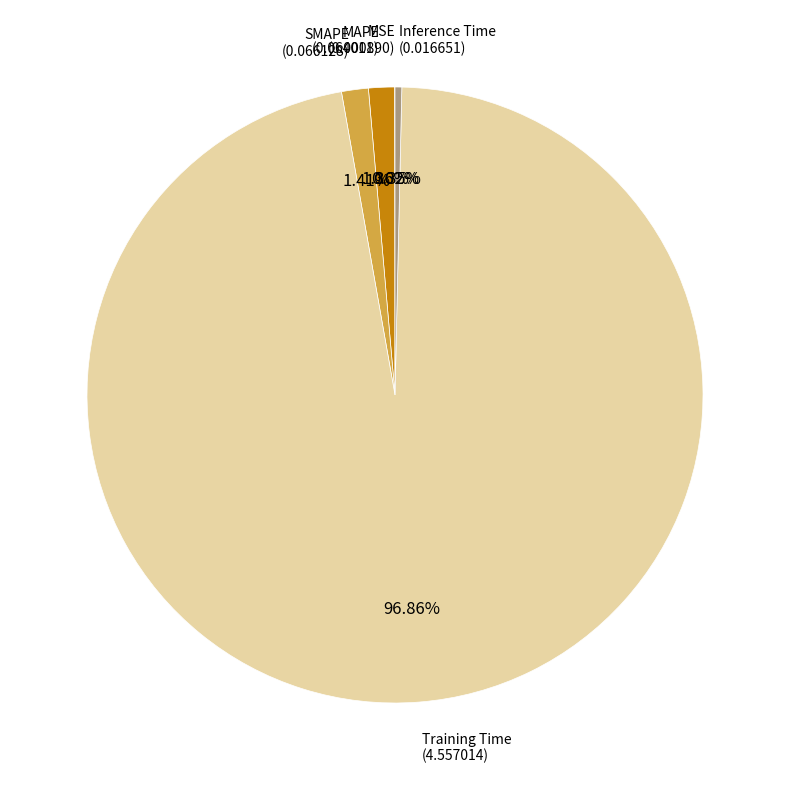

Which has a higher value, MAPE or Training Time?

Training Time